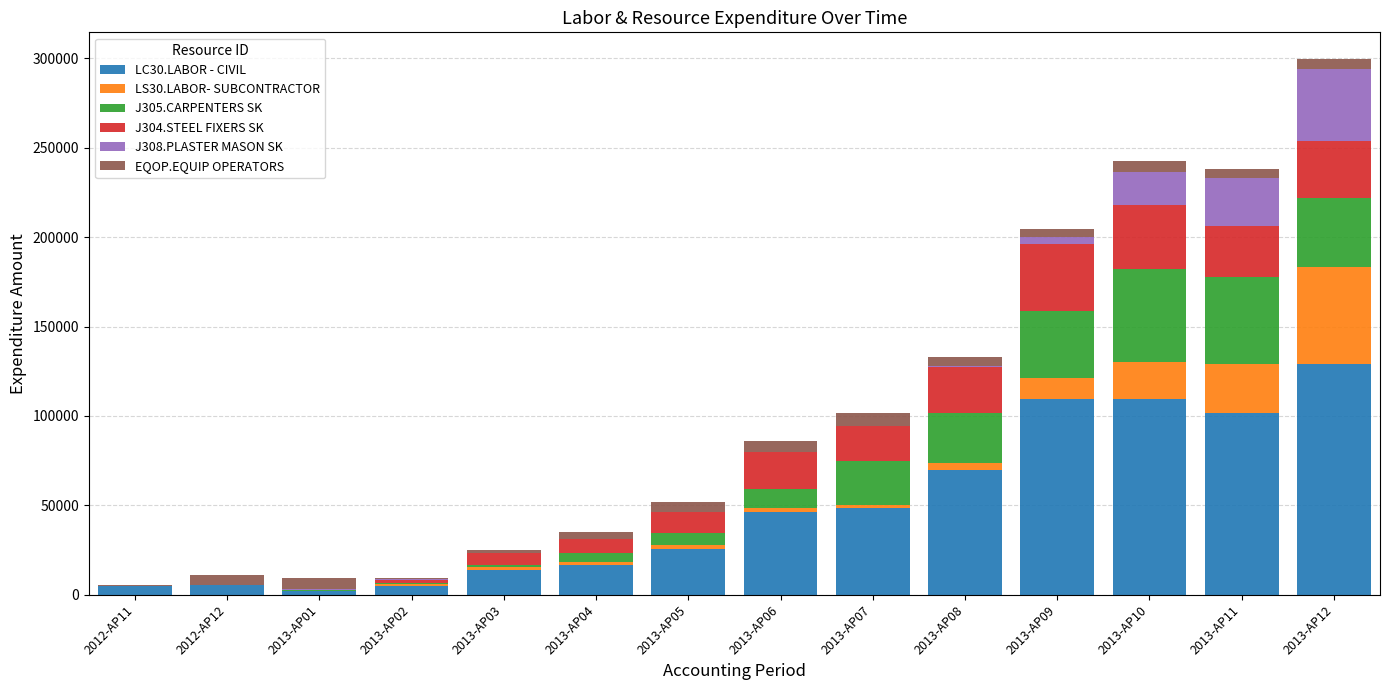

What are all the series names shown in the legend?

LC30.LABOR - CIVIL, LS30.LABOR- SUBCONTRACTOR, J305.CARPENTERS SK, J304.STEEL FIXERS SK, J308.PLASTER MASON SK, EQOP.EQUIP OPERATORS